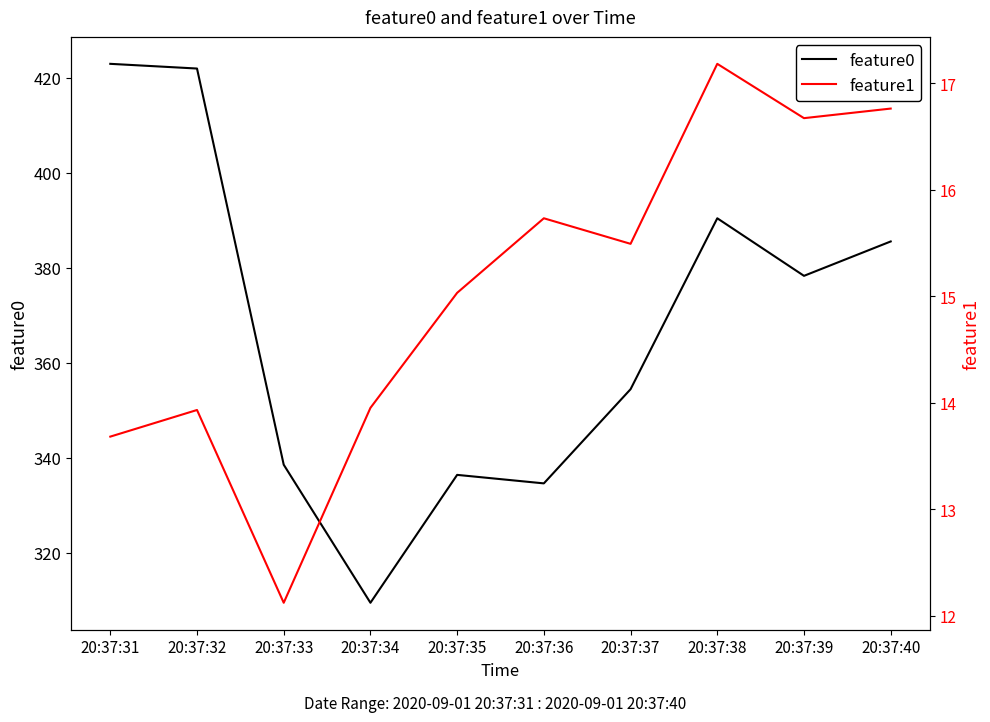

At how many categories does at least one series exceed 308?

10